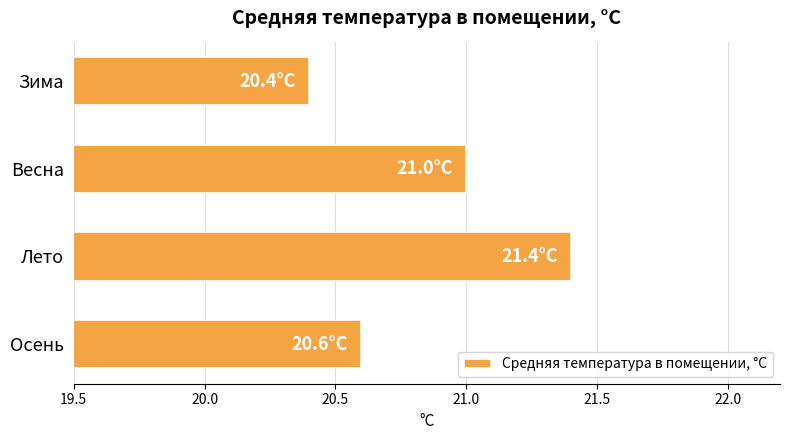

Reading top to bottom, what are all the values shown in this chart?

20.4	21.0	21.4	20.6